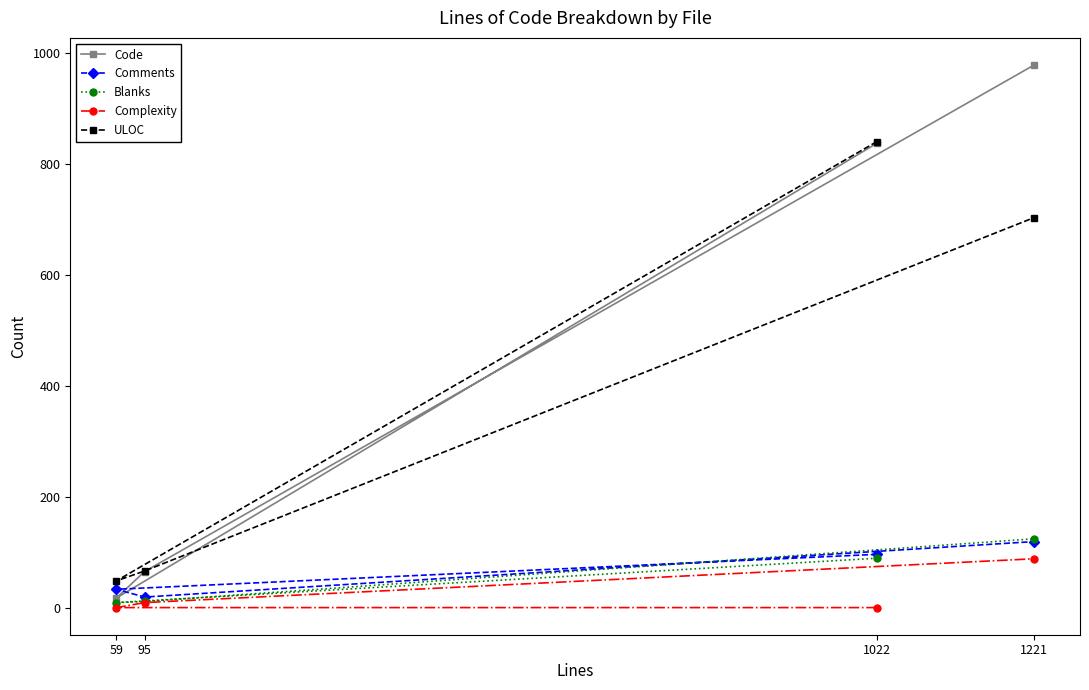

Reading right to left, what are all the values shown in this chart?

Code: 1221=978	95=65	59=17	1022=837
Comments: 1221=119	95=19	59=33	1022=96
Blanks: 1221=124	95=11	59=9	1022=89
Complexity: 1221=88	95=9	59=0	1022=0
ULOC: 1221=703	95=66	59=48	1022=840